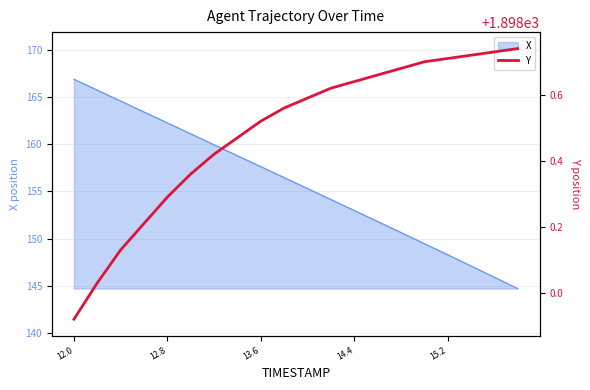

What is the lowest value of the X series?

144.7